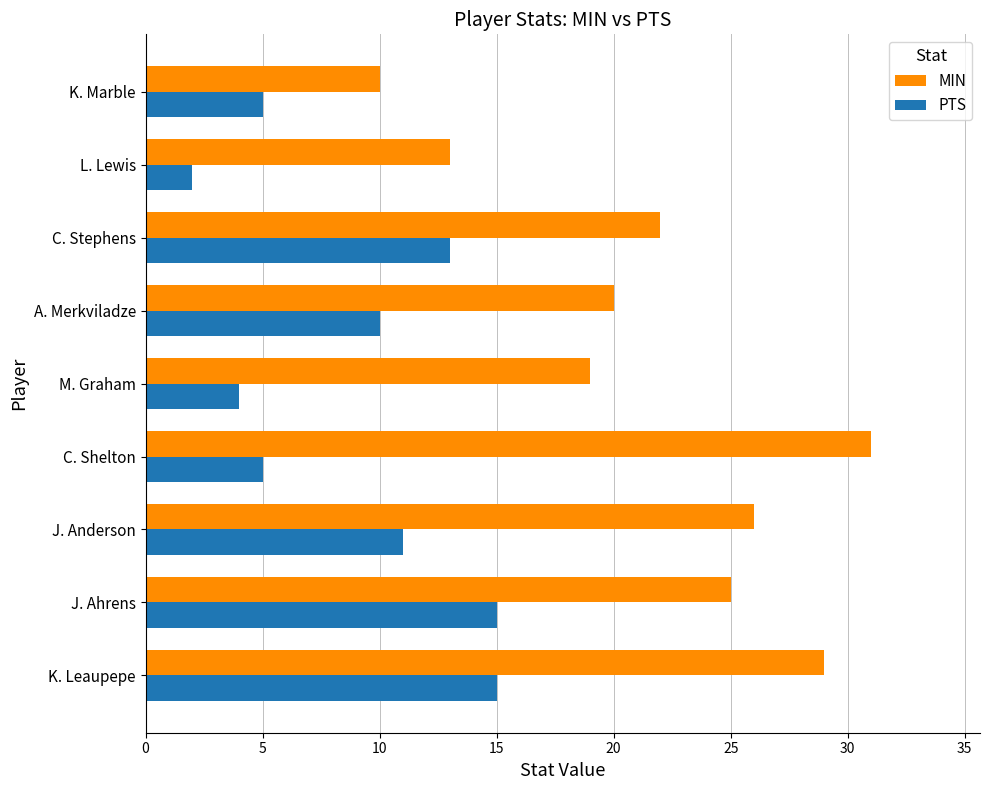

What is the greatest value displayed?

31